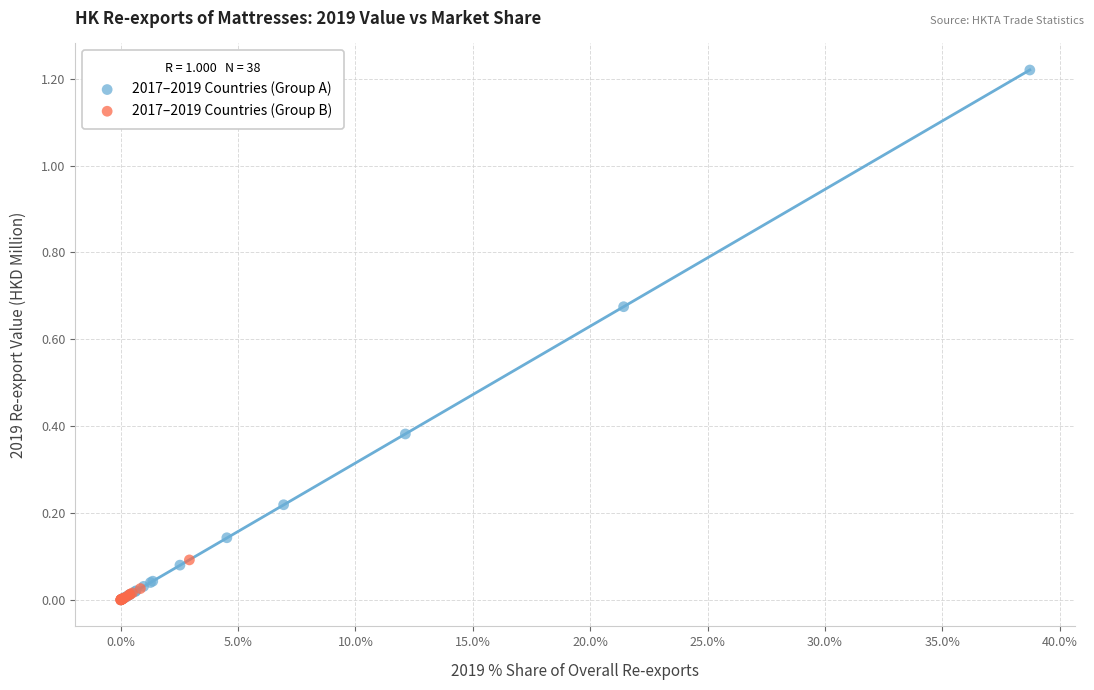

Which series contains the highest Y value?

2017–2019 Countries (Group A)